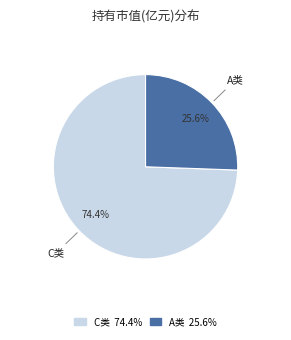

Is there any slice that represents more than half of the pie?

Yes